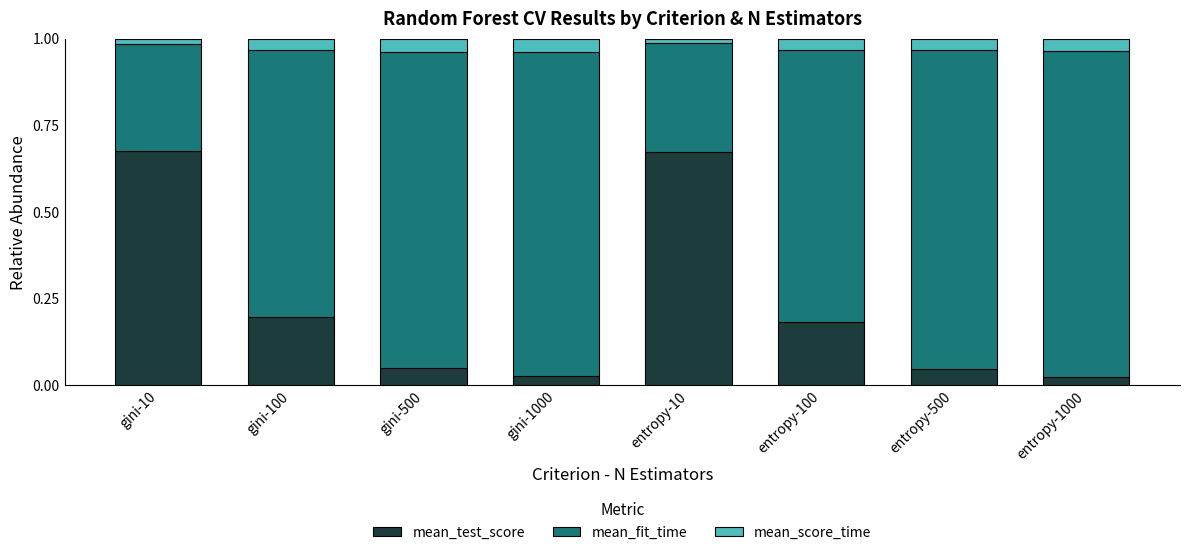

Does the chart contain any negative values?

No